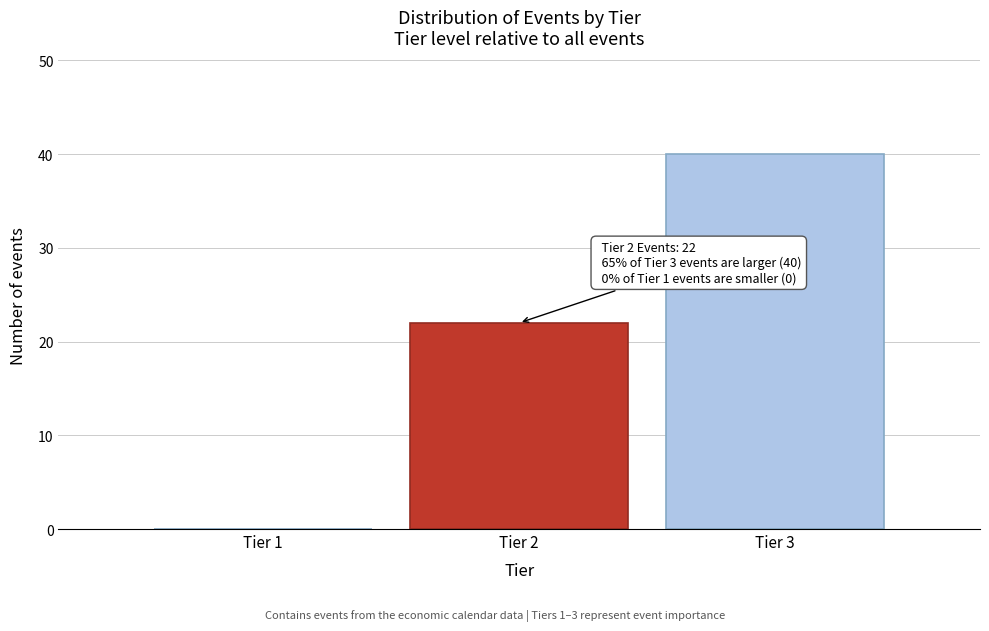

Reading right to left, transcribe all the data shown in this chart.

Tier 3=40	Tier 2=22	Tier 1=0